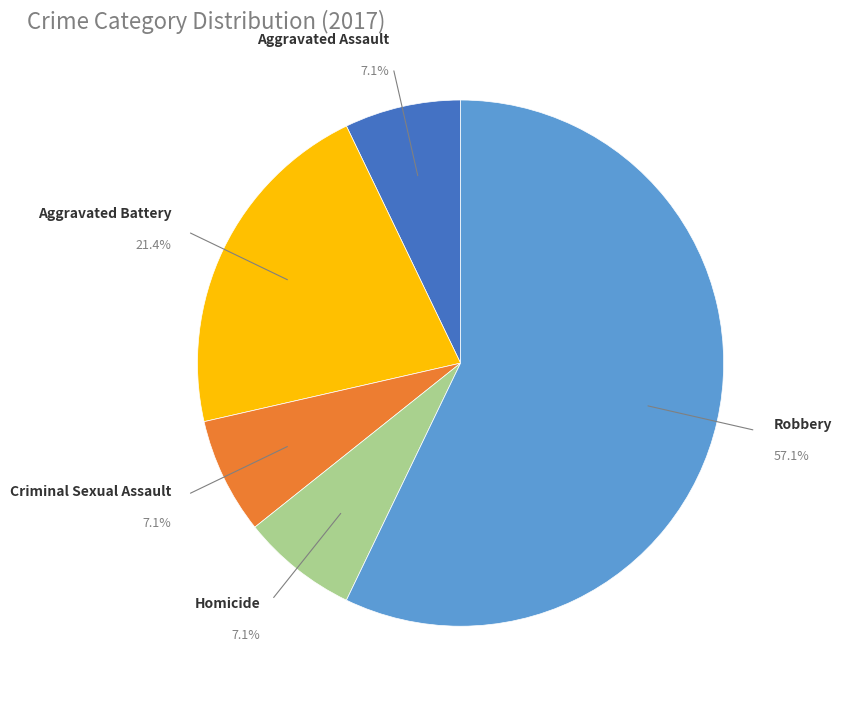

Is there a majority slice in this chart?

Yes